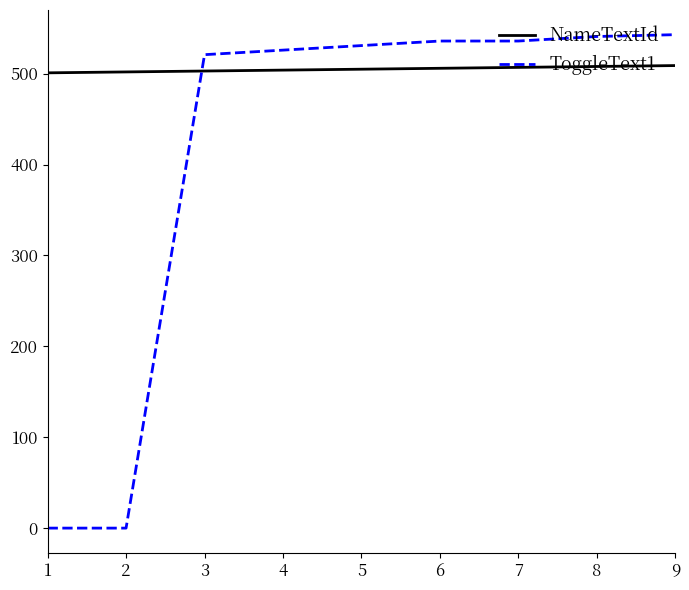

What is the sum of all NameTextId values?

4545